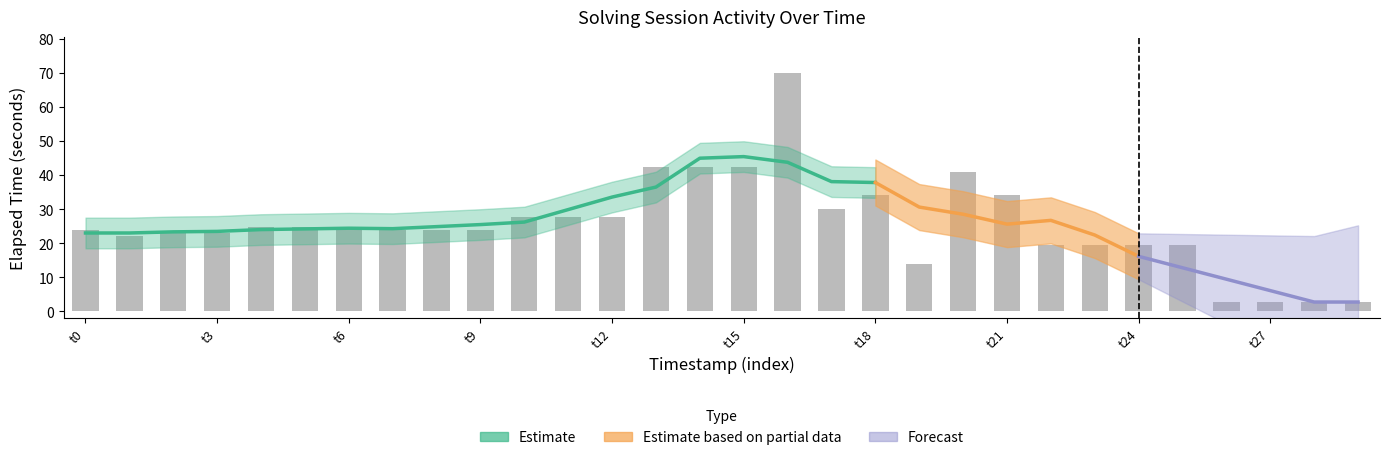

What is the greatest value displayed?

70.0